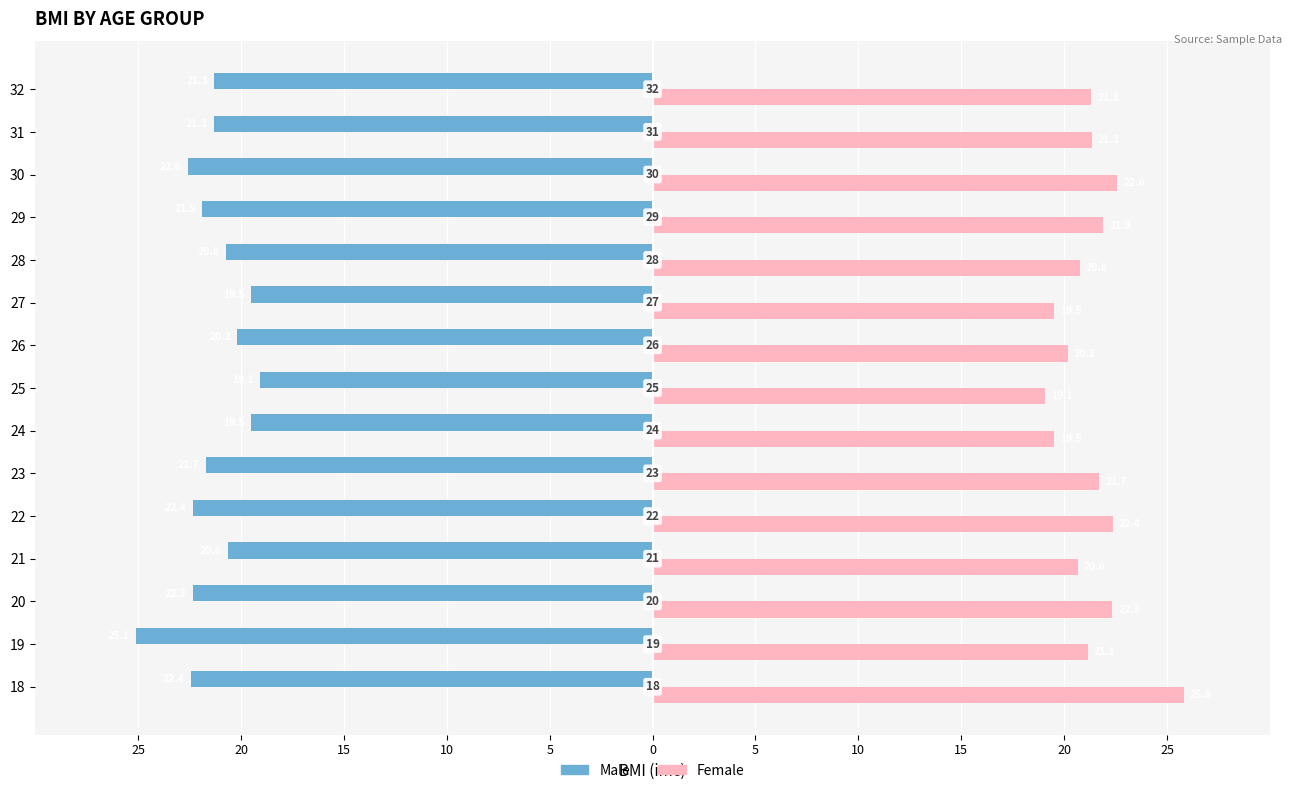

What is the value of the Male bar at the 2nd from the left?

-25.1